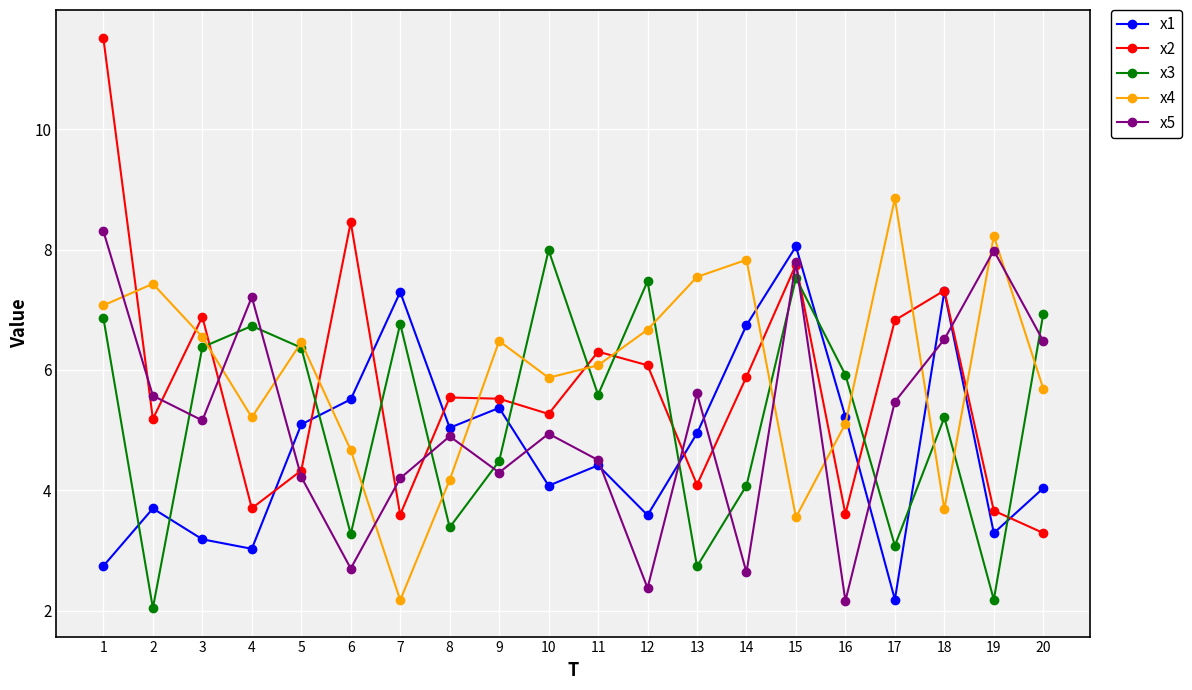

At which label is x3 closest to 5?

18